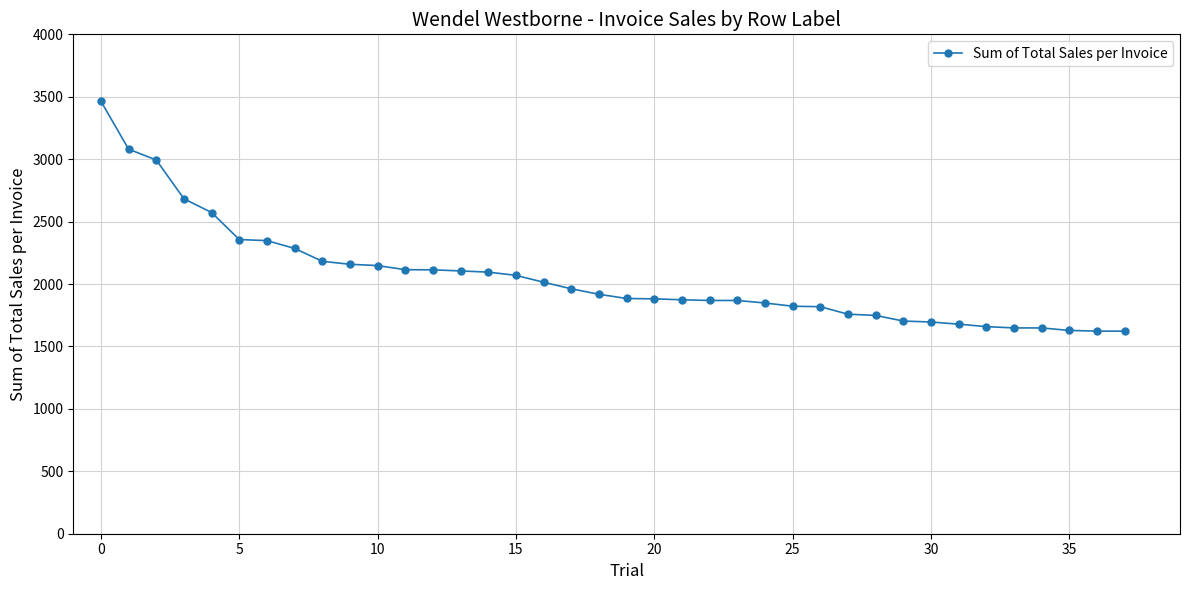

What is the average value?

2051.0